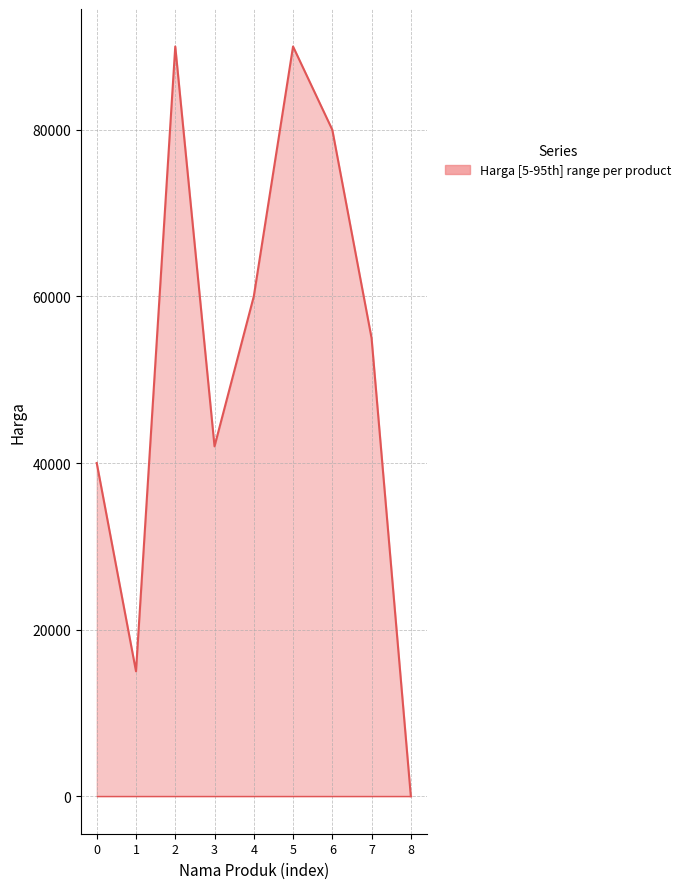

True or false: Stock akhir and Harga intersect in this chart.

False